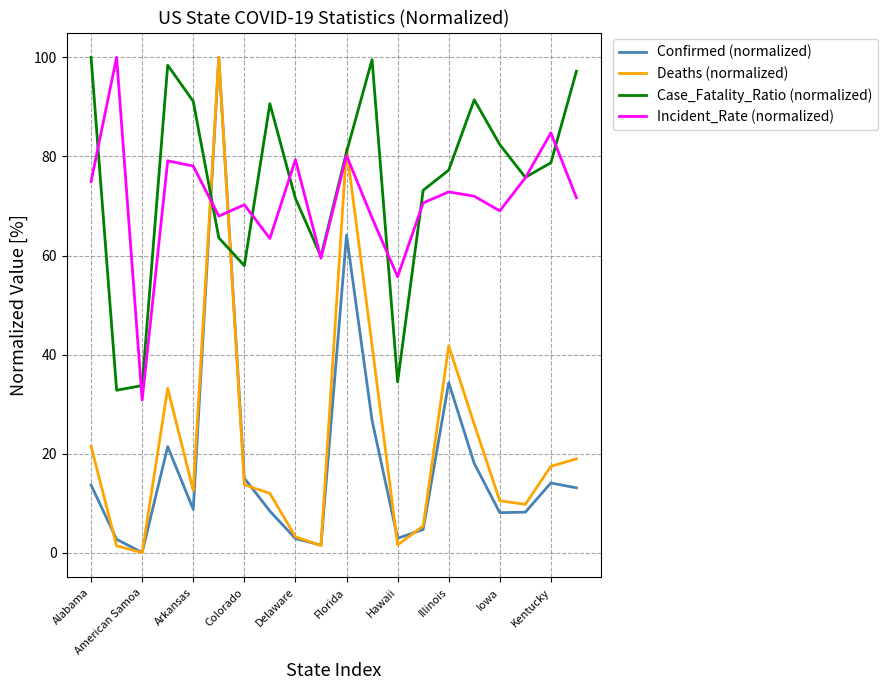

What is the highest value of the Case_Fatality_Ratio (normalized) series?

100.0